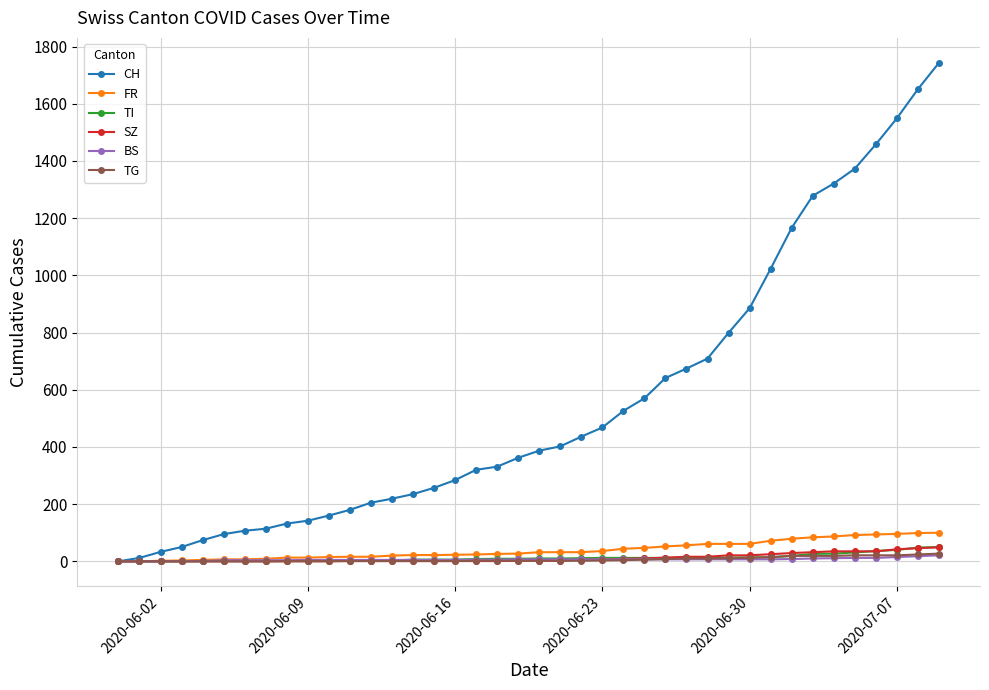

How many data points does each series have?

40